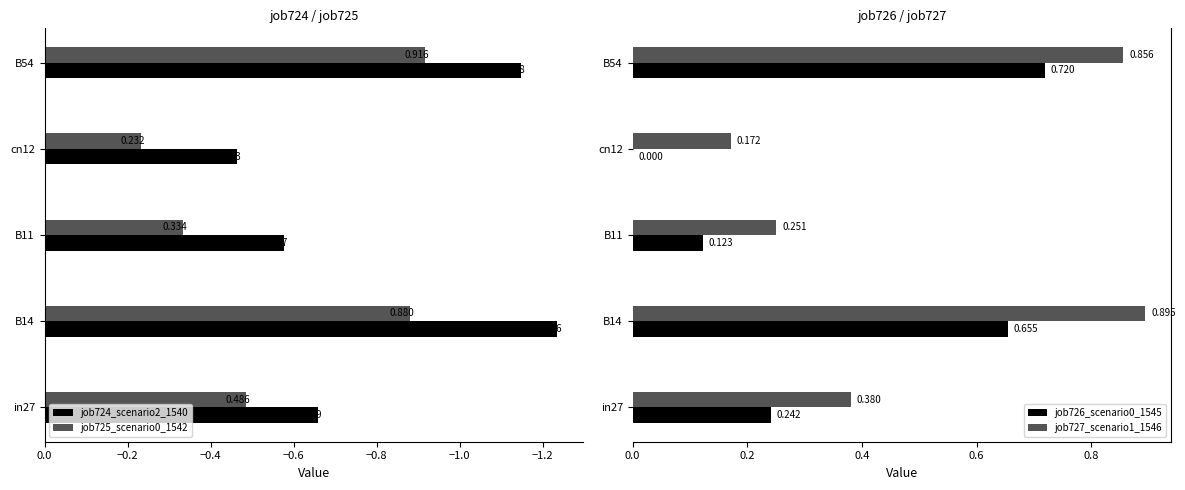

Is the value of job726_scenario0_1545 at B11 greater than the value of job727_scenario1_1546 at B11?

No